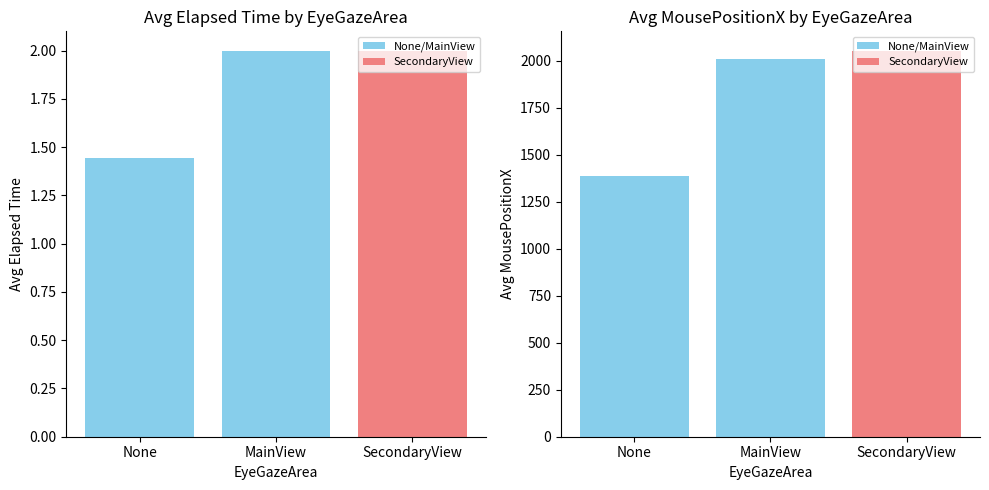

What is the lowest value of the elapsedTimeSinceAccess series?

1.4